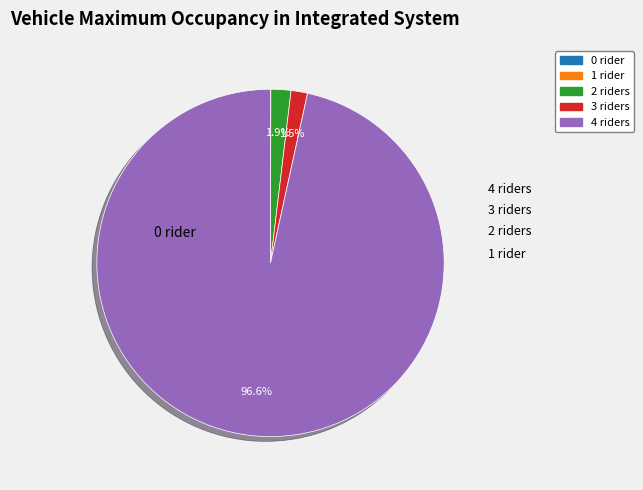

Is there a majority slice in this chart?

Yes